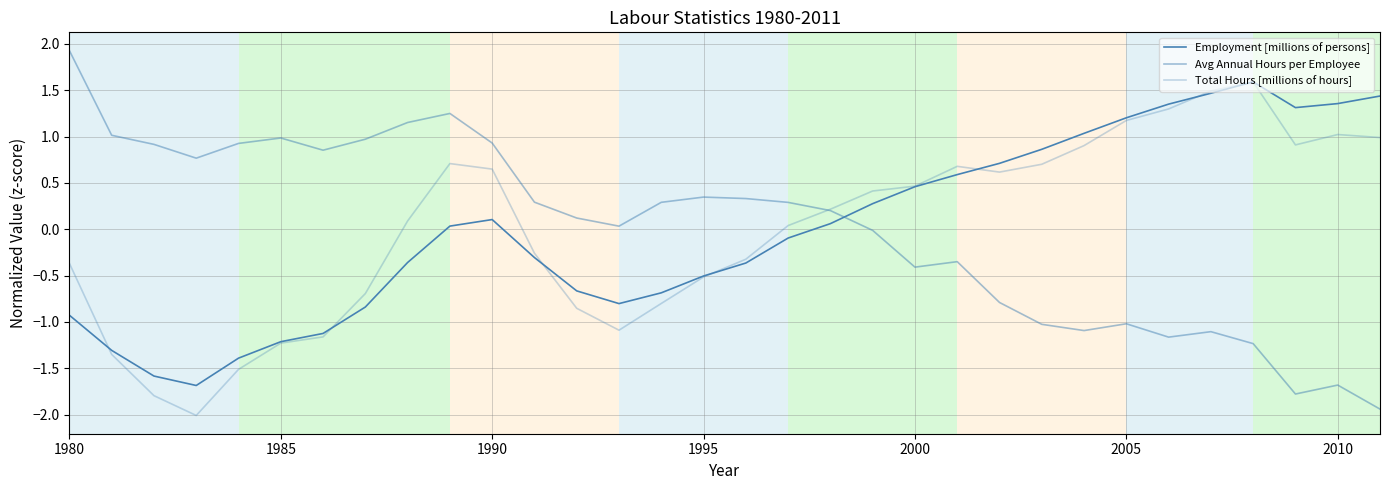

In Total Hours [millions of hours], how many points are higher than both neighbors (excluding endpoints)?

4